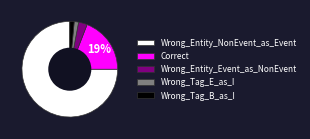

To the nearest percent, what is the average slice percentage?

20%